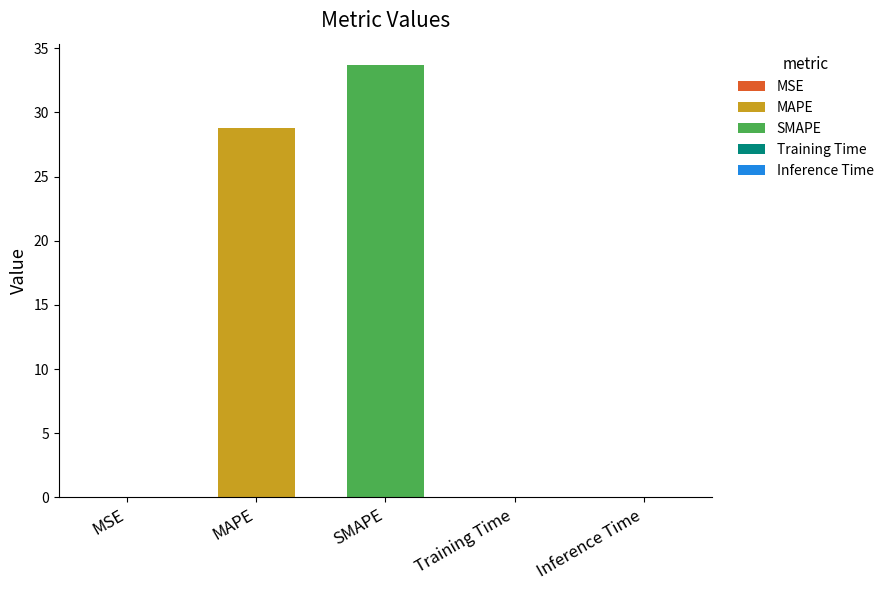

What is the average value?

12.5